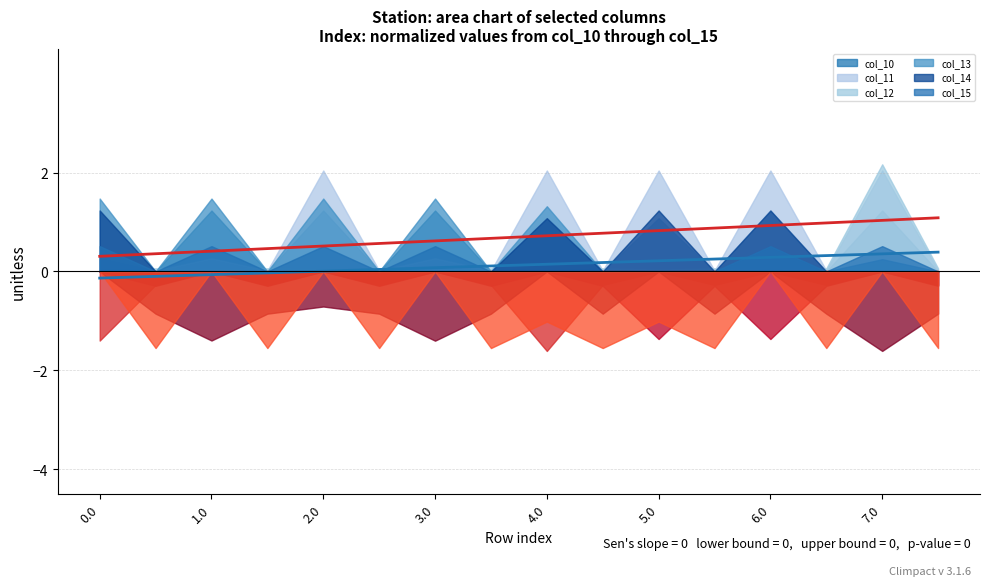

The value of col_10_trend at 7.0 is 0.2. True or false?

False